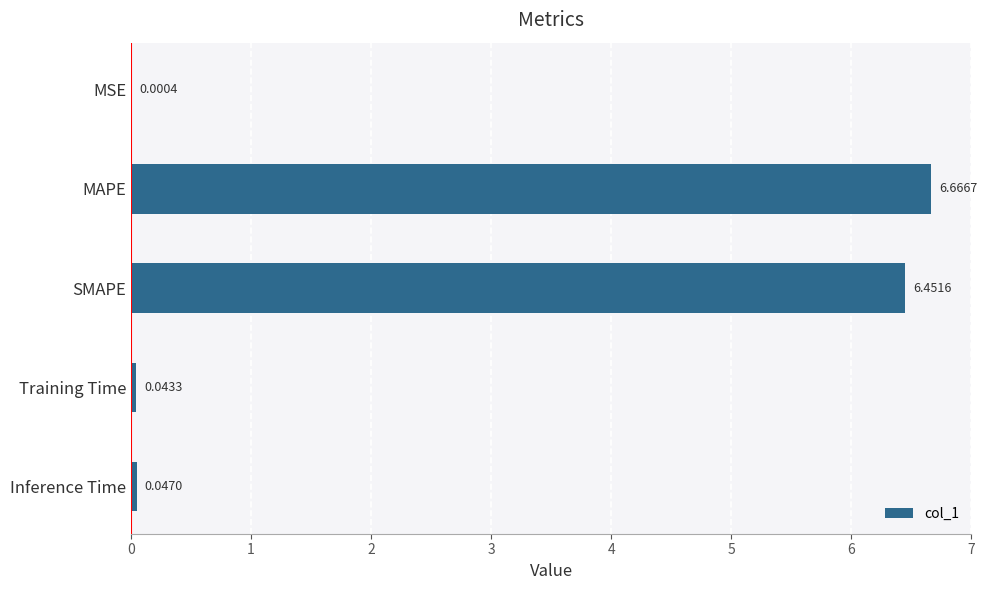

Between Training Time and SMAPE, which is larger?

SMAPE